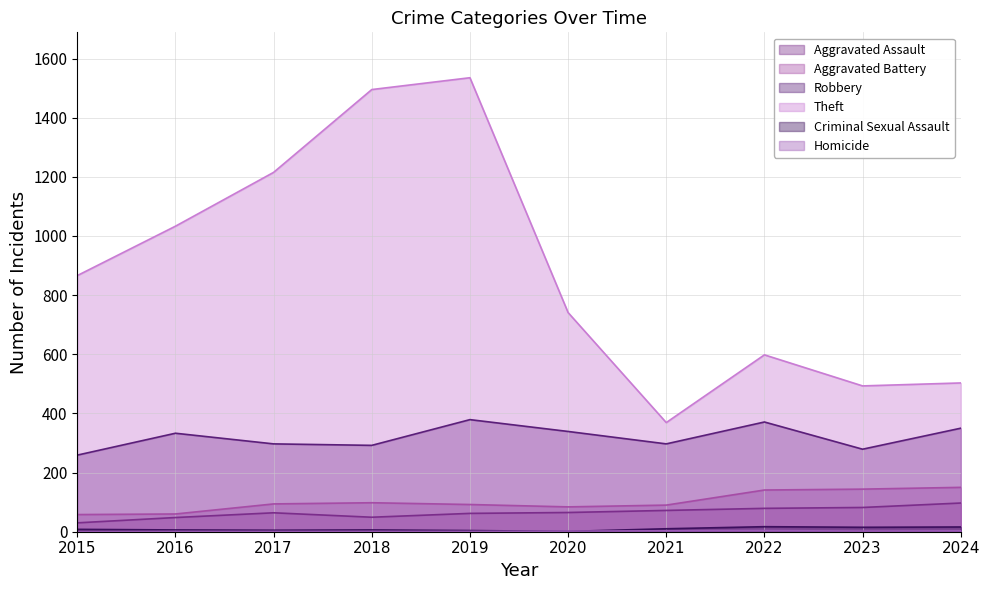

How many categories are shown in the chart?

10